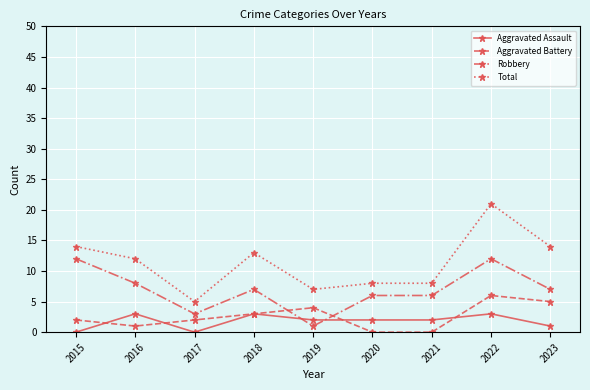

Reading left to right, list all the values displayed in this chart.

Aggravated Assault: 2015=0	2016=3	2017=0	2018=3	2019=2	2020=2	2021=2	2022=3	2023=1
Aggravated Battery: 2015=2	2016=1	2017=2	2018=3	2019=4	2020=0	2021=0	2022=6	2023=5
Robbery: 2015=12	2016=8	2017=3	2018=7	2019=1	2020=6	2021=6	2022=12	2023=7
Total: 2015=14	2016=12	2017=5	2018=13	2019=7	2020=8	2021=8	2022=21	2023=14